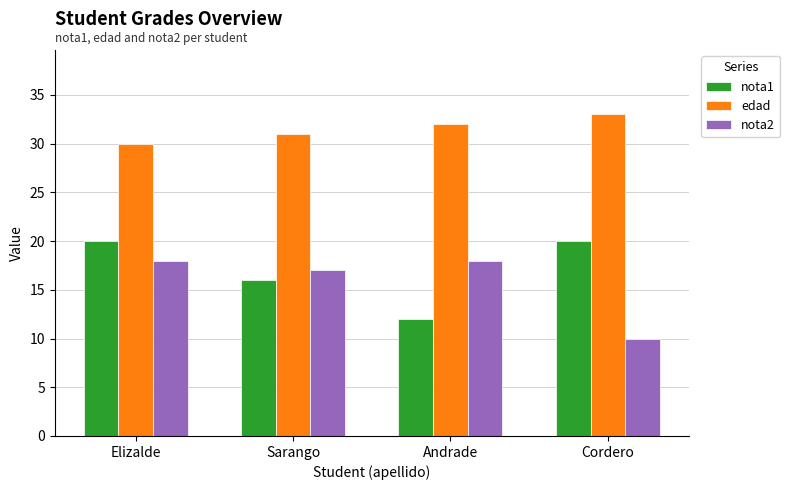

Reading left to right, extract all data points from this chart.

nota1: Elizalde=20	Sarango=16	Andrade=12	Cordero=20
edad: Elizalde=30	Sarango=31	Andrade=32	Cordero=33
nota2: Elizalde=18	Sarango=17	Andrade=18	Cordero=10